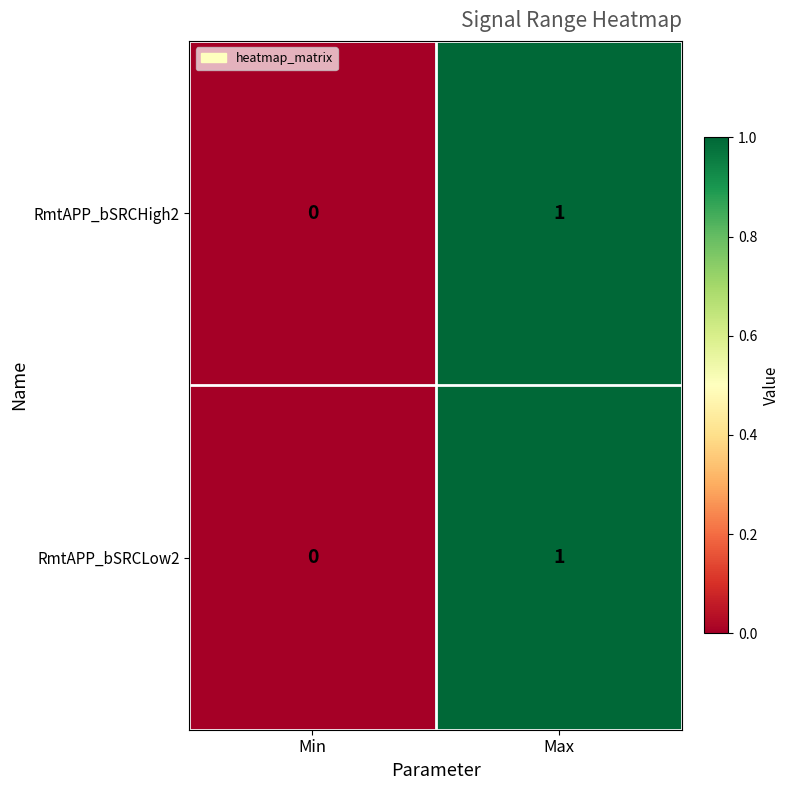

Which category has the highest value in the RmtAPP_bSRCLow2 series?

Max